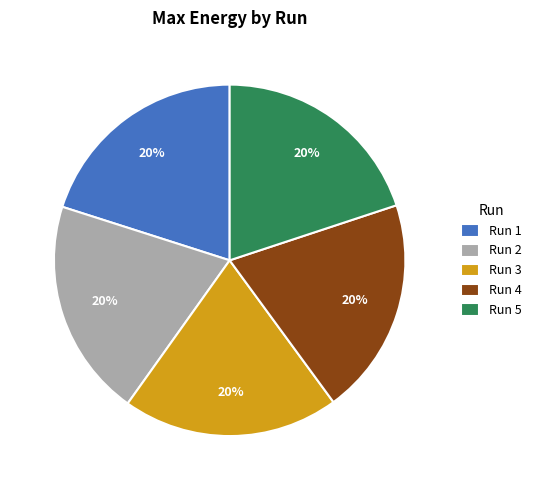

To the nearest percent, what is the combined percentage of Run 1 and Run 5?

40%